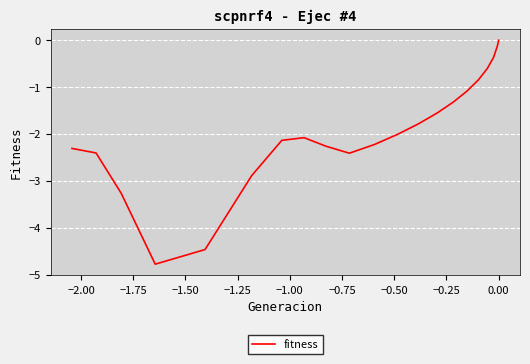

How many values are below -2?

12